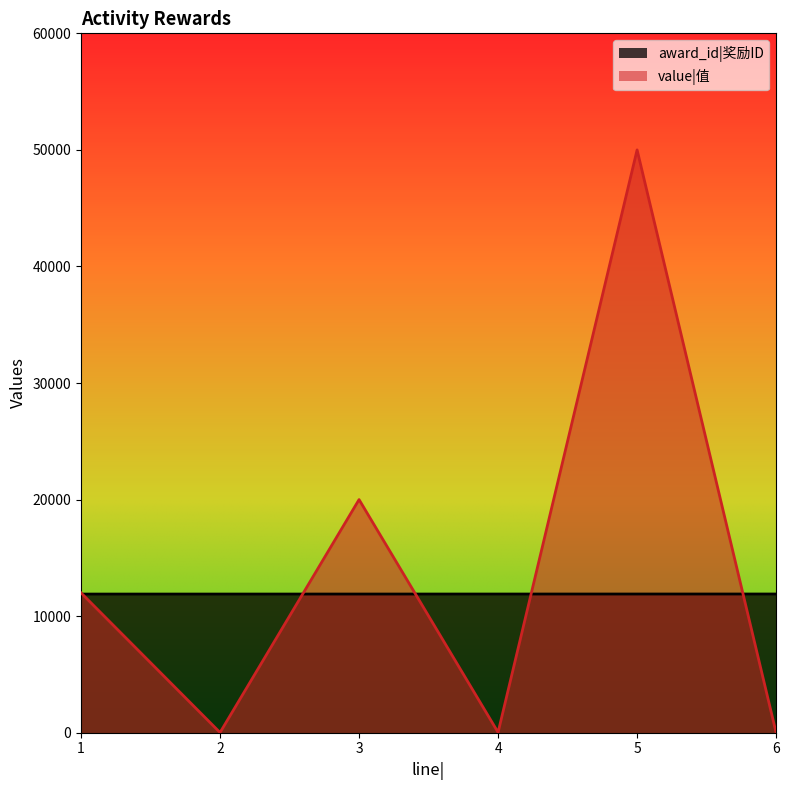

Rank the series by their average value, from lowest to highest.

award_id|奖励ID, value|值